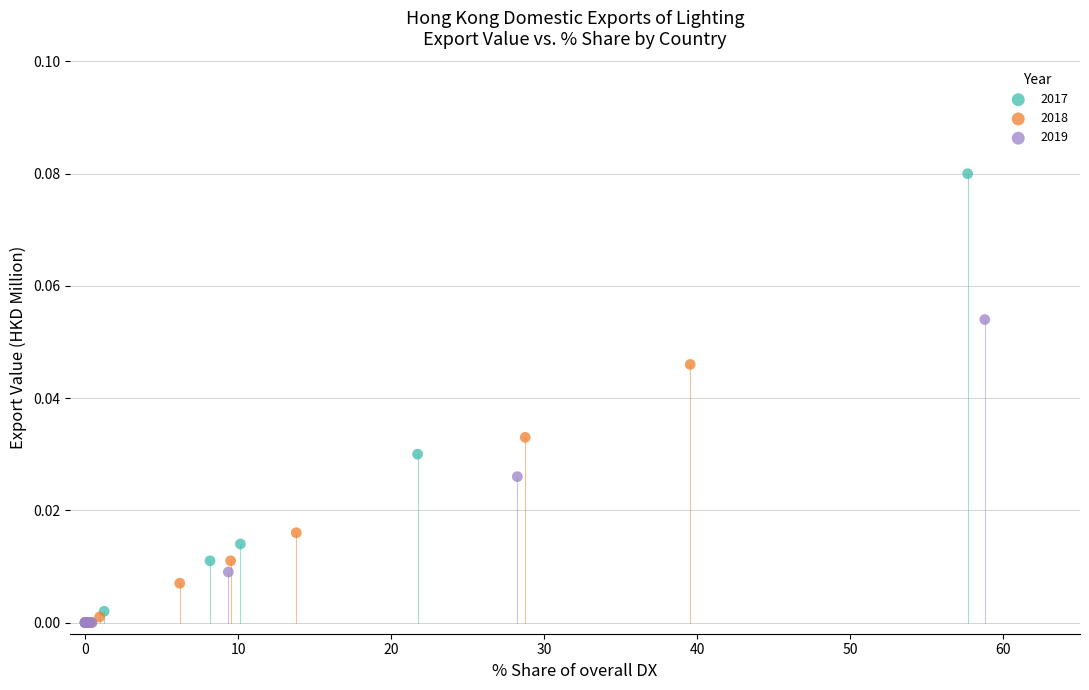

Which series reaches the maximum Y coordinate?

2017